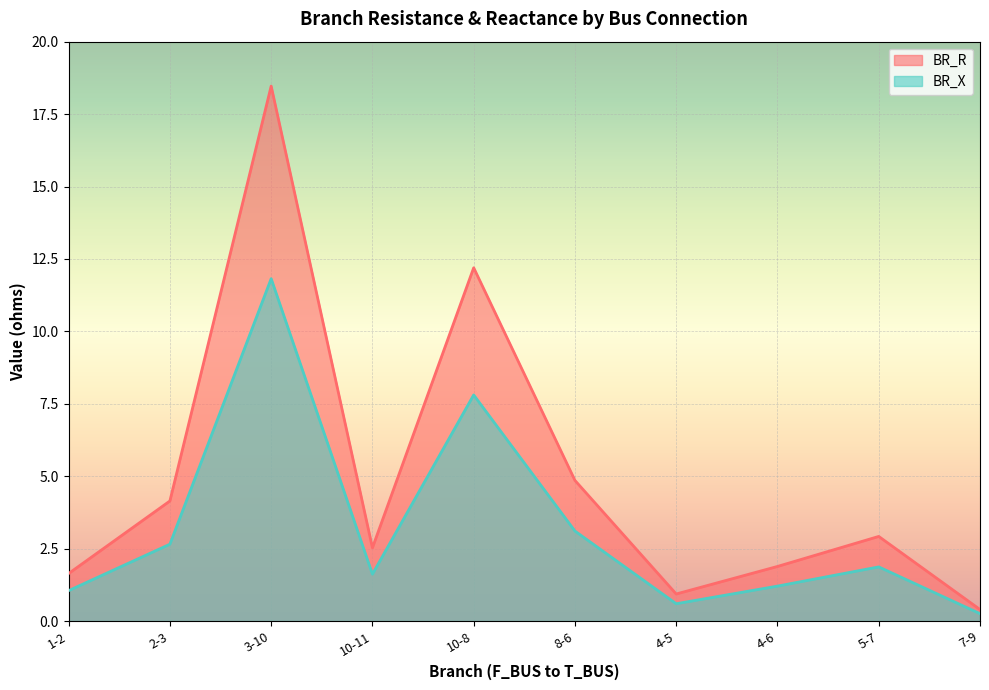

Reading left to right, list all the values displayed in this chart.

BR_R: 1.6	4.1	18.5	2.5	12.2	4.9	0.9	1.9	2.9	0.4
BR_X: 1.1	2.7	11.8	1.6	7.8	3.1	0.6	1.2	1.9	0.3